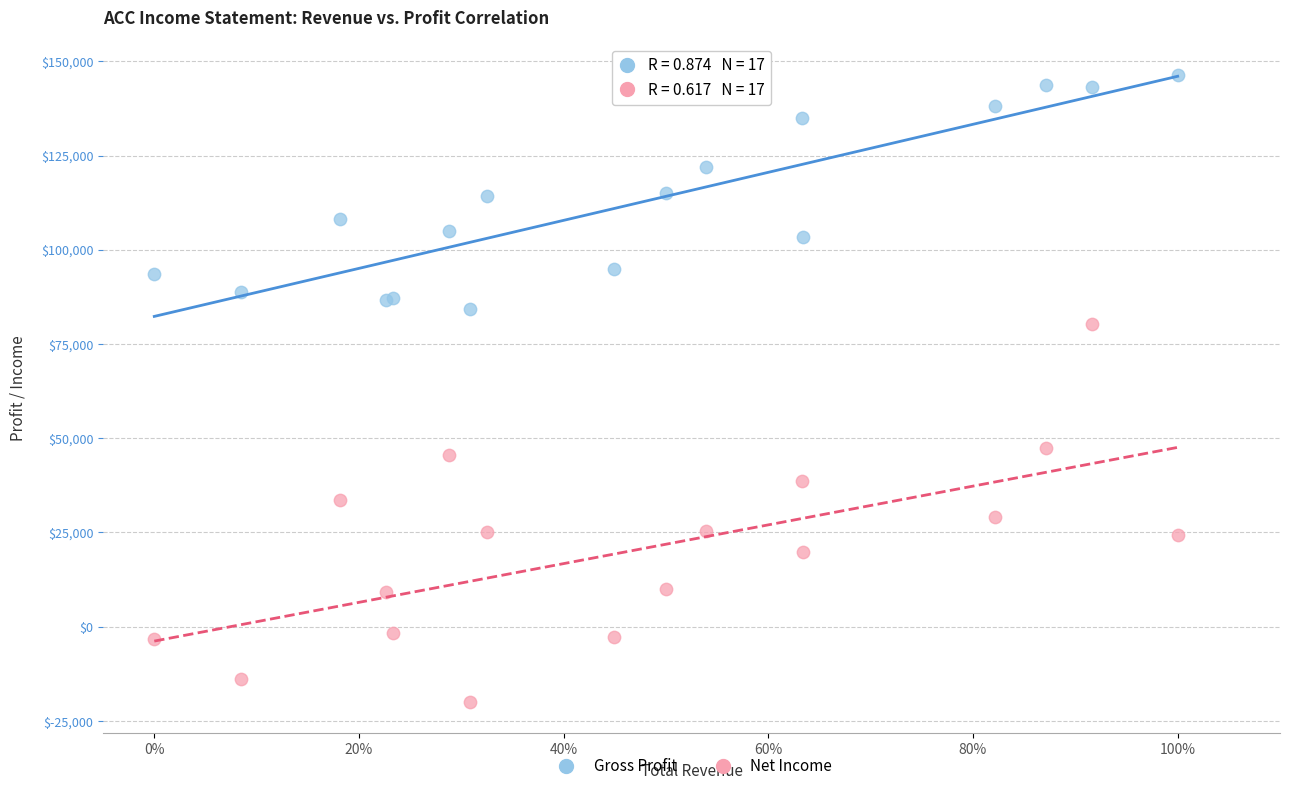

Which series has the largest Y range (max minus min)?

Net Income